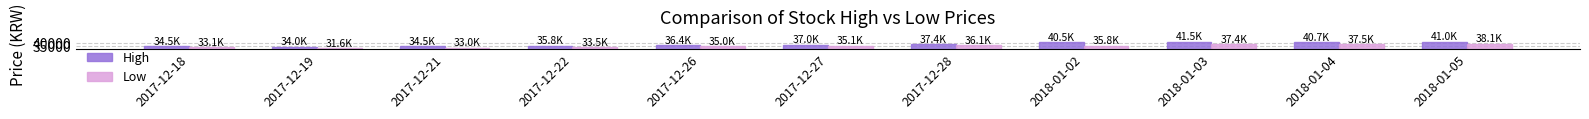

What is the minimum value for Low?

31650